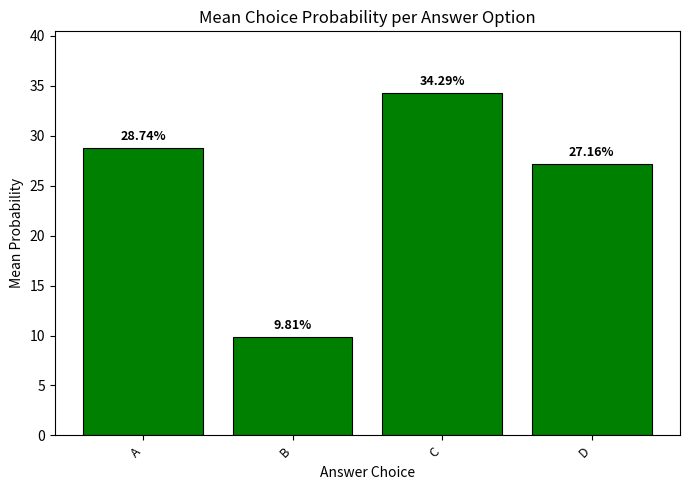

What is the sum of all values?

100.0